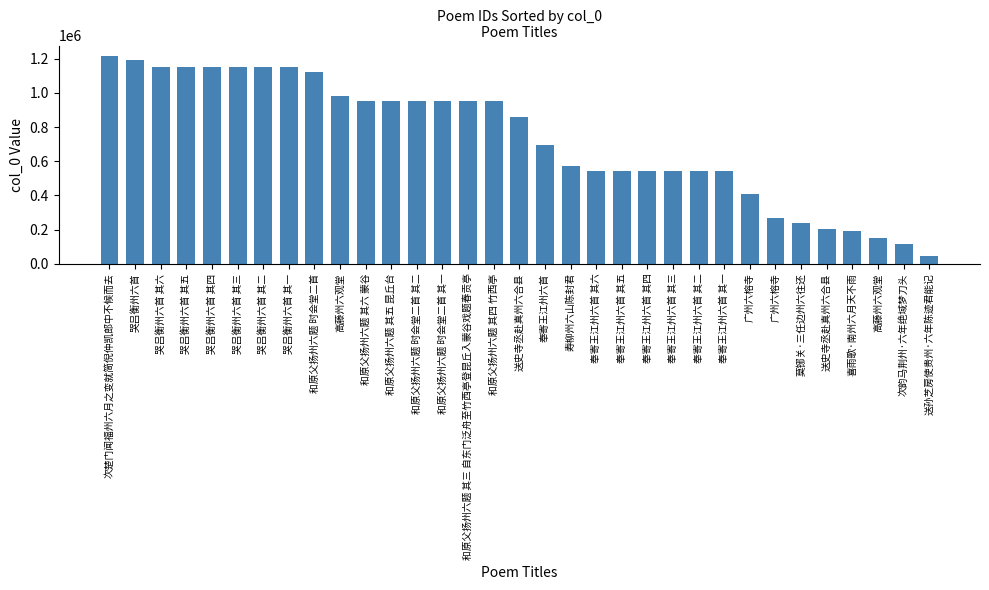

Rank the categories by value from highest to lowest.

次楚门闻福州六月之变就简倪仲凯郎中不候而去, 哭吕衡州六首, 哭吕衡州六首 其六, 哭吕衡州六首 其五, 哭吕衡州六首 其四, 哭吕衡州六首 其三, 哭吕衡州六首 其二, 哭吕衡州六首 其一, 和原父扬州六题 时会堂二首, 高藤州六观堂, 和原父扬州六题 其六 蒙谷, 和原父扬州六题 其五 昆丘台, 和原父扬州六题 时会堂二首 其二, 和原父扬州六题 时会堂二首 其一, 和原父扬州六题 其三 自东门泛舟至竹西亭登昆丘入蒙谷戏题春贡亭, 和原父扬州六题 其四 竹西亭, 送史寺丞赴真州六合县, 奉寄王江州六首, 寿柳州六山陈封君, 奉寄王江州六首 其六, 奉寄王江州六首 其五, 奉寄王江州六首 其四, 奉寄王江州六首 其三, 奉寄王江州六首 其二, 奉寄王江州六首 其一, 广州六榕寺, 广州六榕寺, 莫铘关·三任边州六往还, 送史寺丞赴真州六合县, 喜雨歌·南州六月天不雨, 高藤州六观堂, 次韵马荆州·六年绝域梦刀头, 送孙芝房使贵州·六年陈迹君能记